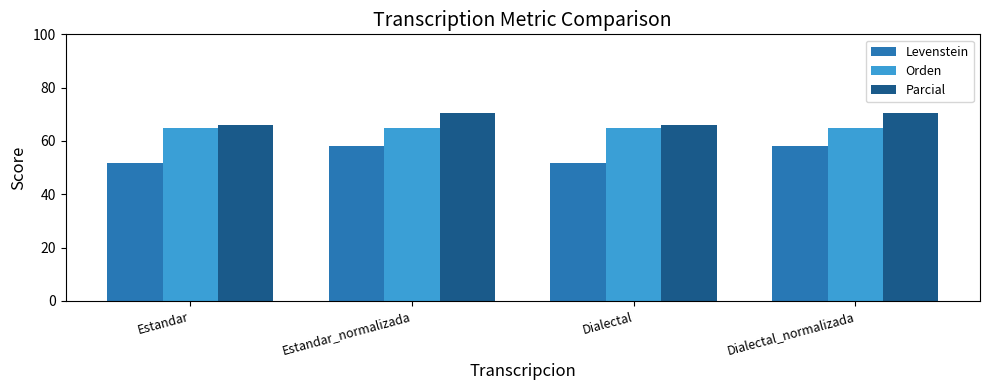

What value does the Orden series have at Estandar_normalizada?

64.7